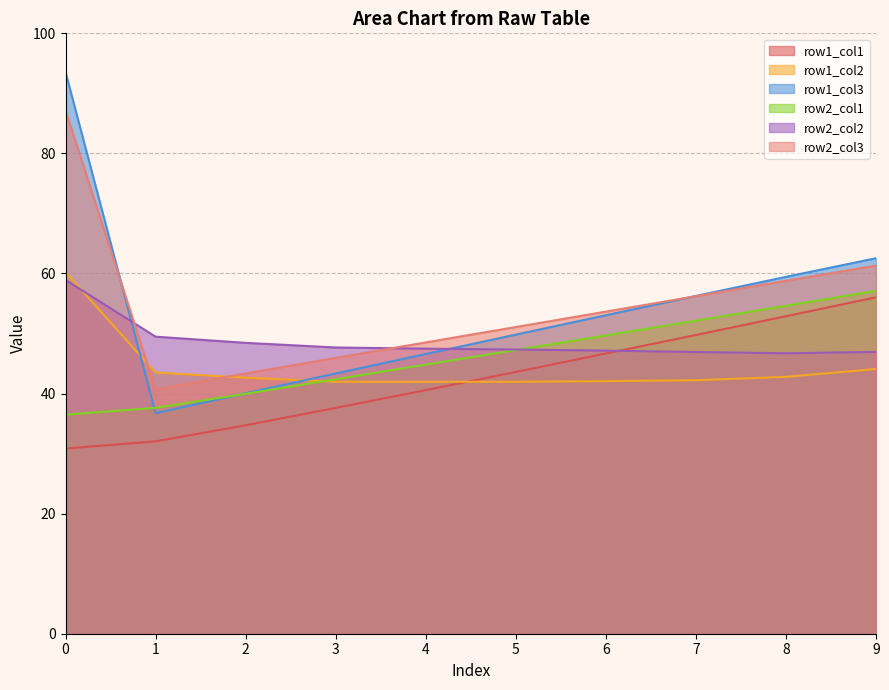

How many lines are shown in the chart?

6